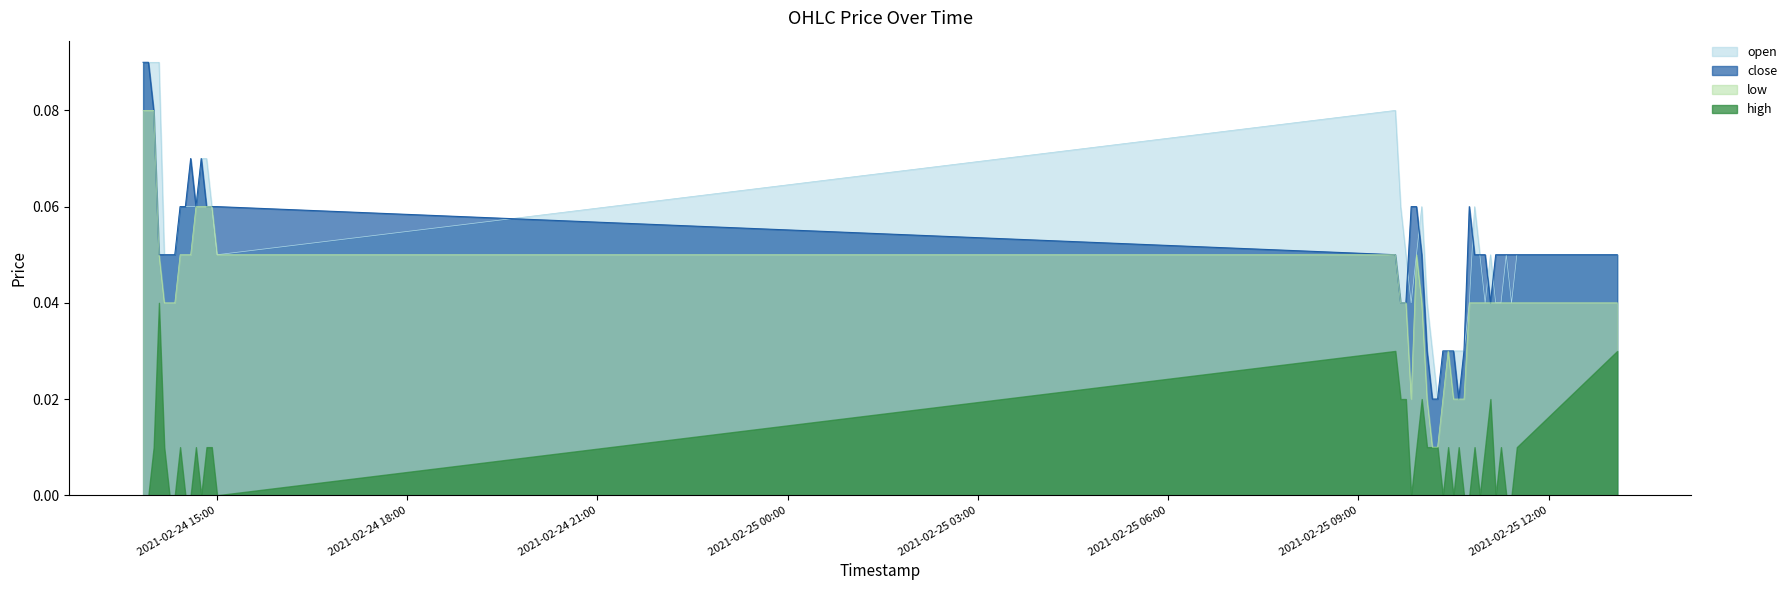

What is the difference between the maximum and minimum values in the close series?

0.1